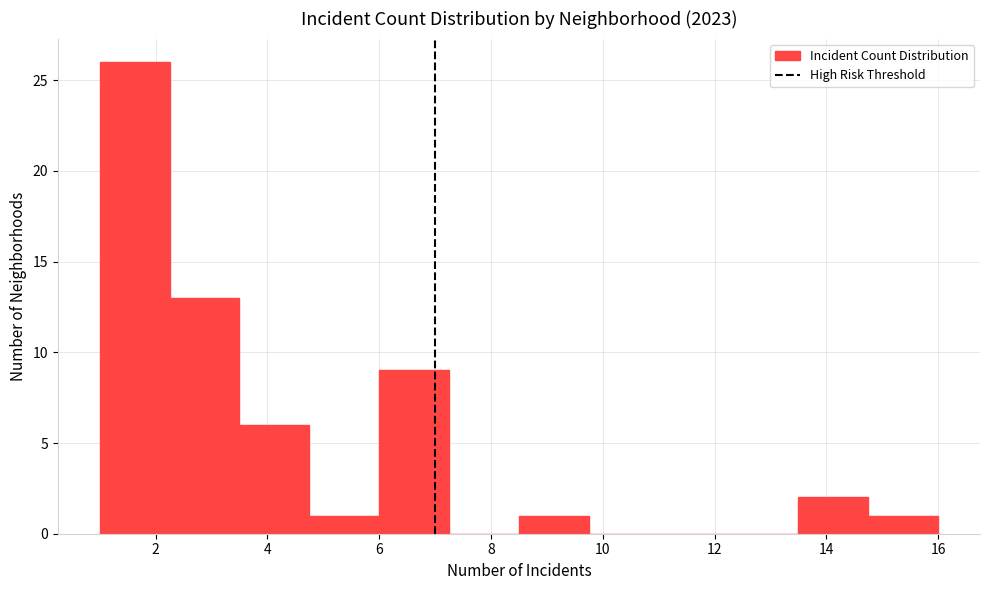

Over which range of the x-axis is the bar tallest?

1.00 to 2.25